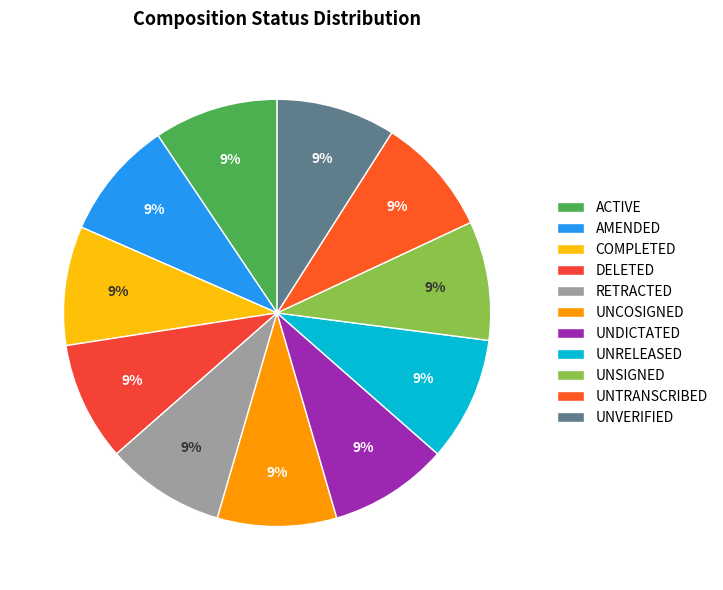

Does UNSIGNED account for over 50% of the chart?

No